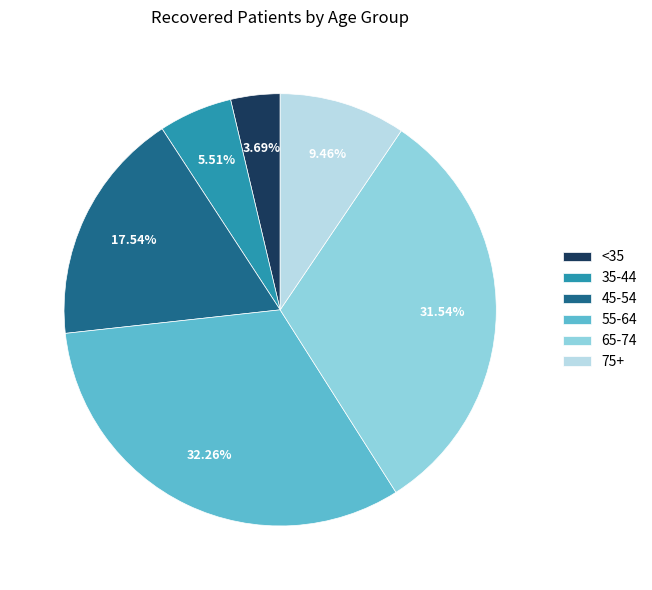

Count the number of slices in the pie.

6